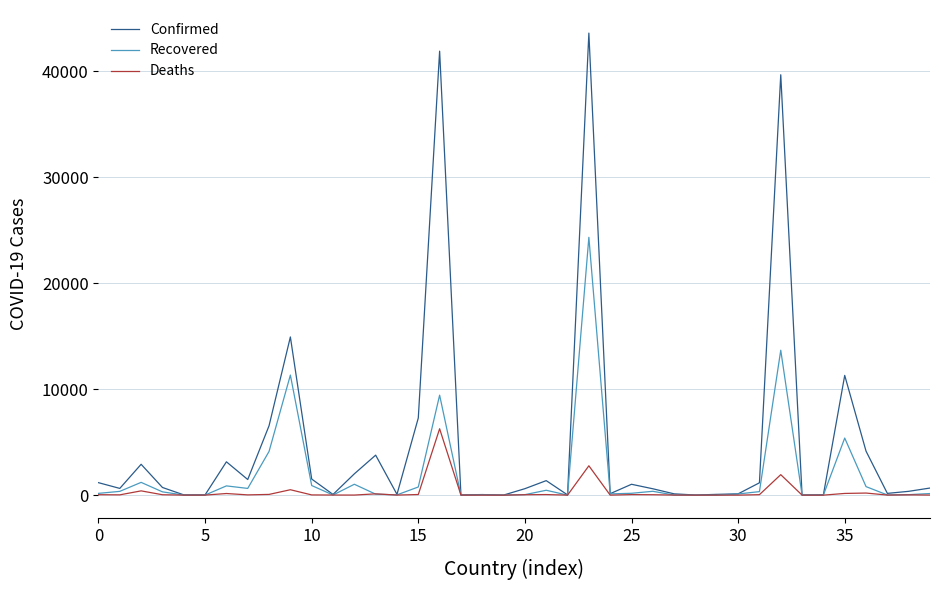

Which series has the widest spread of values?

Confirmed